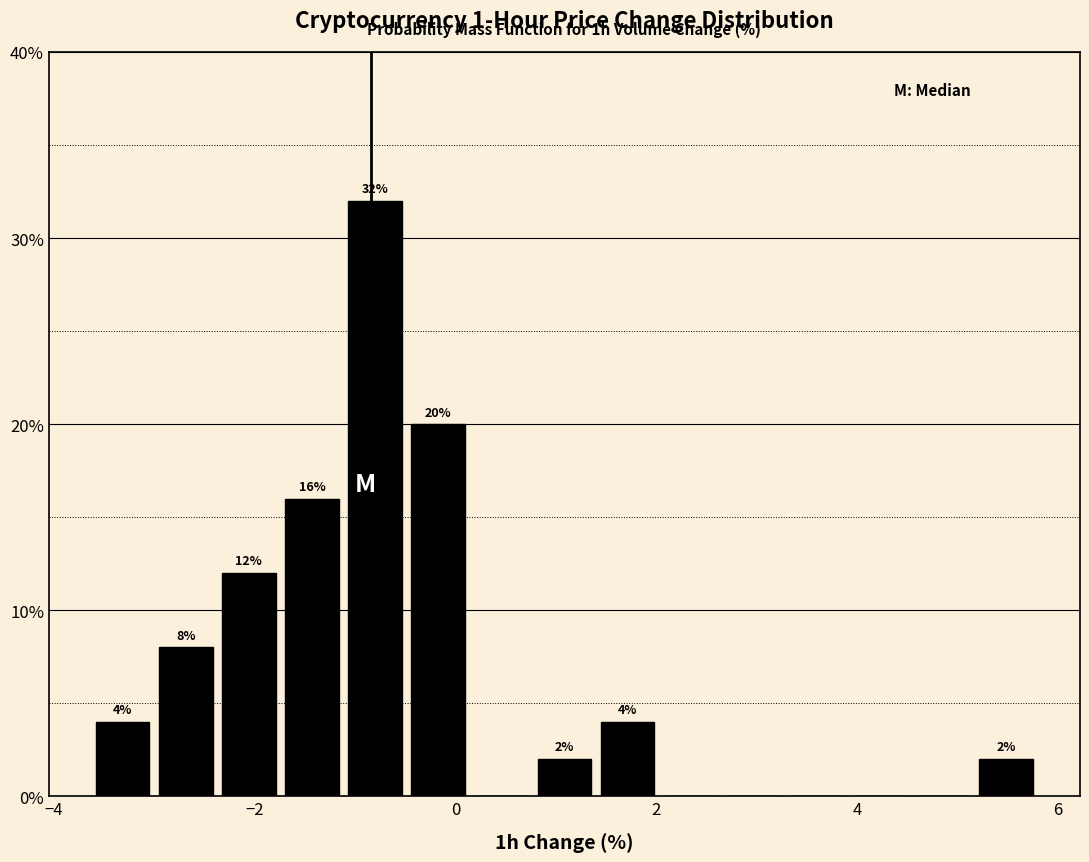

Around what value on the x-axis is the tallest bar? Give the approximate position of its centre, as read against the axis.

-0.8